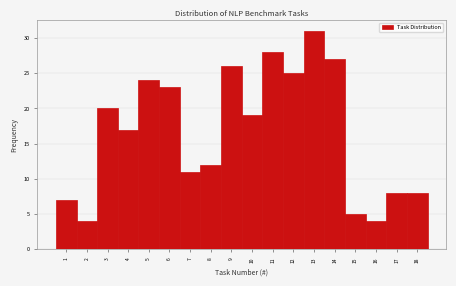

Reading left to right, list every bar in this chart as the range it spans on the x-axis followed by its height. The values are not printed on the chart, so give them approximately, as read against the axis.

0.5 to 1.5: 7
1.5 to 2.5: 4
2.5 to 3.5: 20
3.5 to 4.5: 17
4.5 to 5.5: 24
5.5 to 6.5: 23
6.5 to 7.5: 11
7.5 to 8.5: 12
8.5 to 9.5: 26
9.5 to 10.5: 19
10.5 to 11.5: 28
11.5 to 12.5: 25
12.5 to 13.5: 31
13.5 to 14.5: 27
14.5 to 15.5: 5
15.5 to 16.5: 4
16.5 to 17.5: 8
17.5 to 18.5: 8